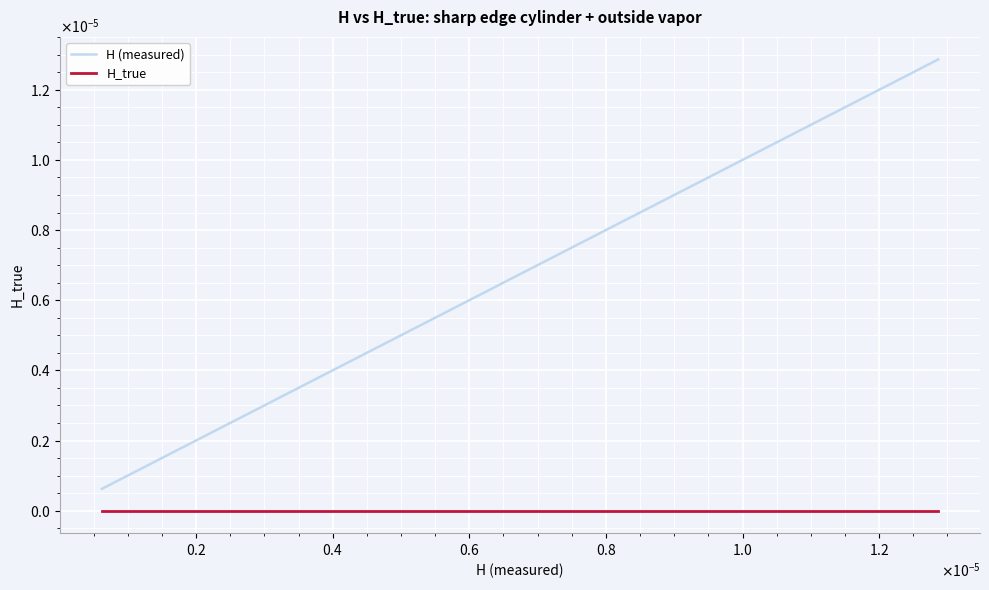

True or false: H (measured) has more than 2 points higher than both neighbors.

False